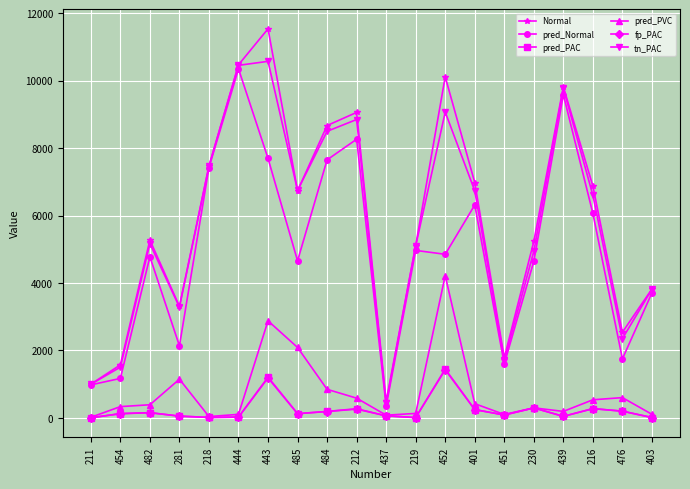

Which series has the largest range (max minus min)?

Normal